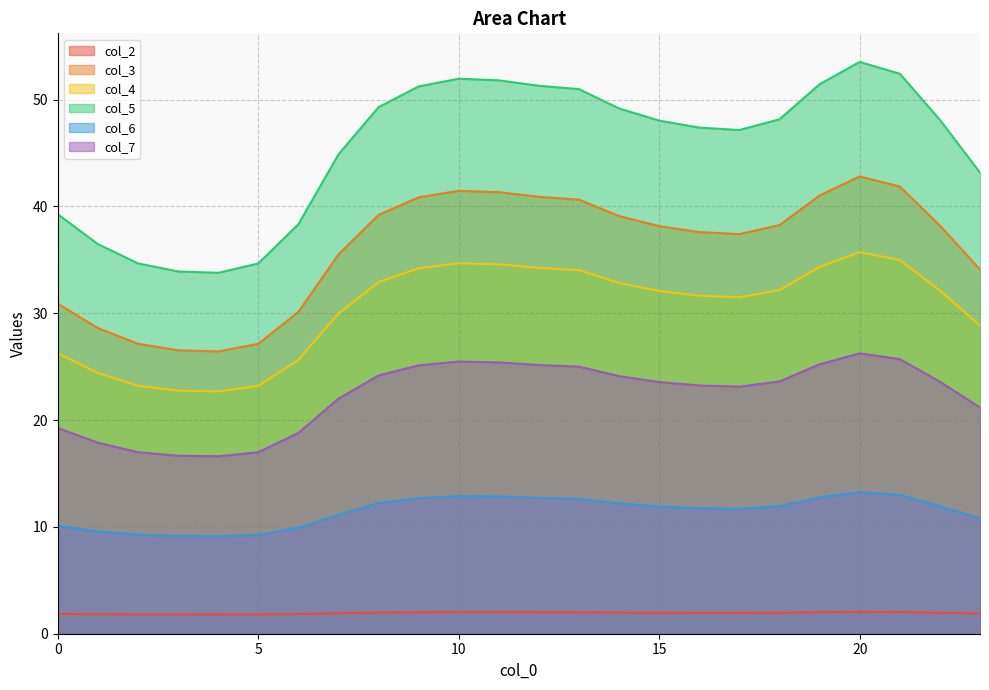

True or false: col_6 has a value of 11.9 at 22.

True